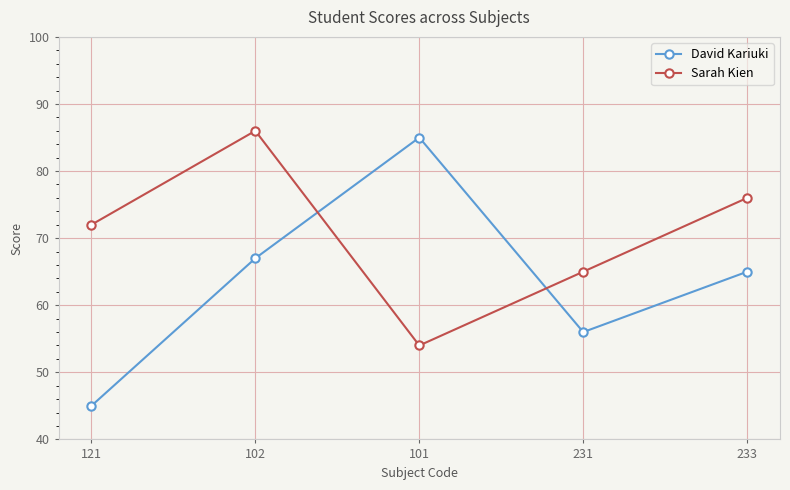

What is the label of the 2nd point from the left?

102